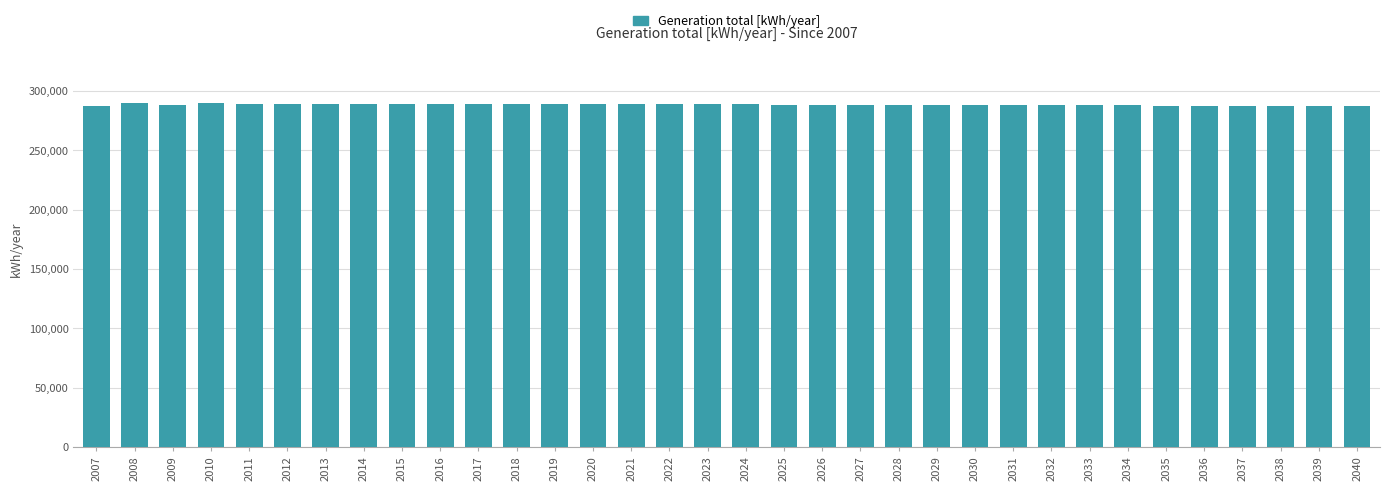

What is the value of the 24th bar from the left?

288000